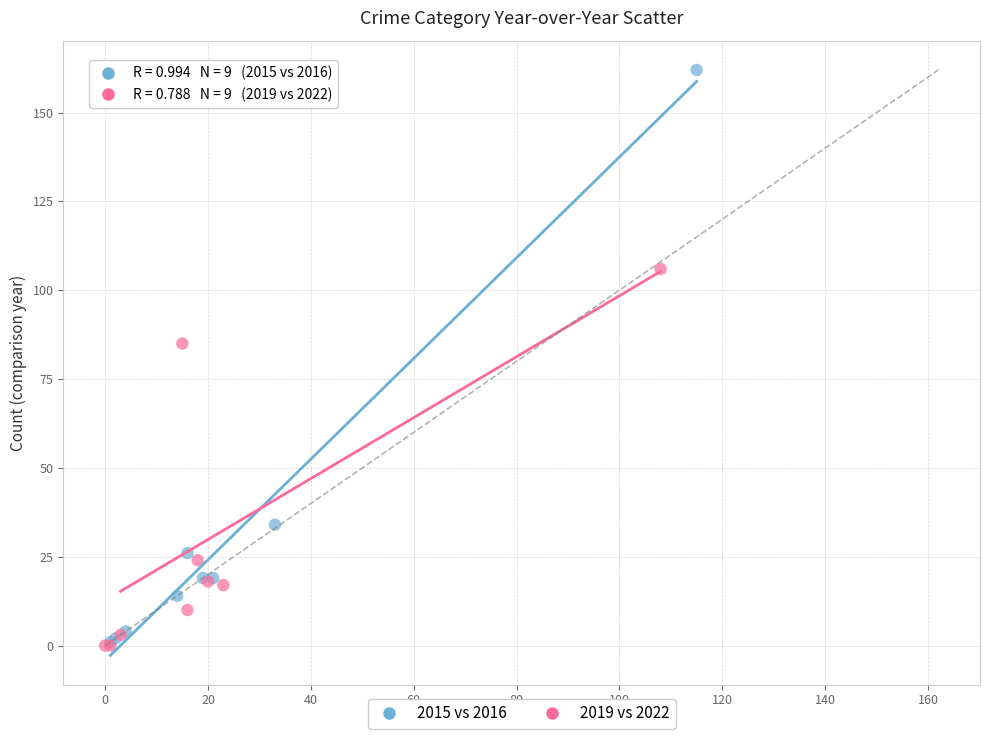

Which series has the widest spread of Y values?

2015 vs 2016